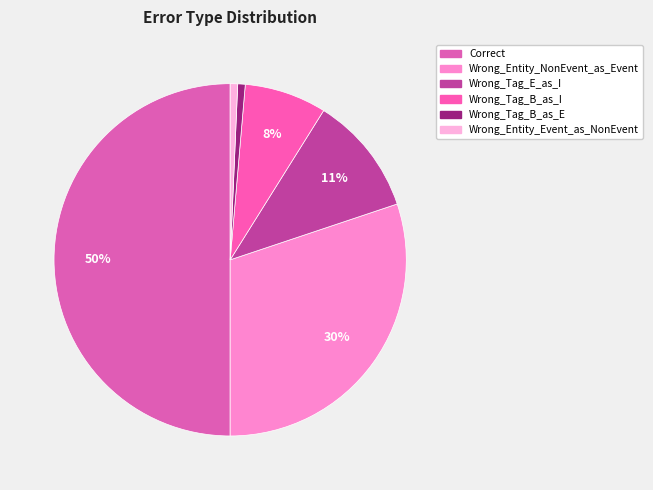

To the nearest percent, what percentage of the pie is Wrong_Tag_E_as_I?

11%